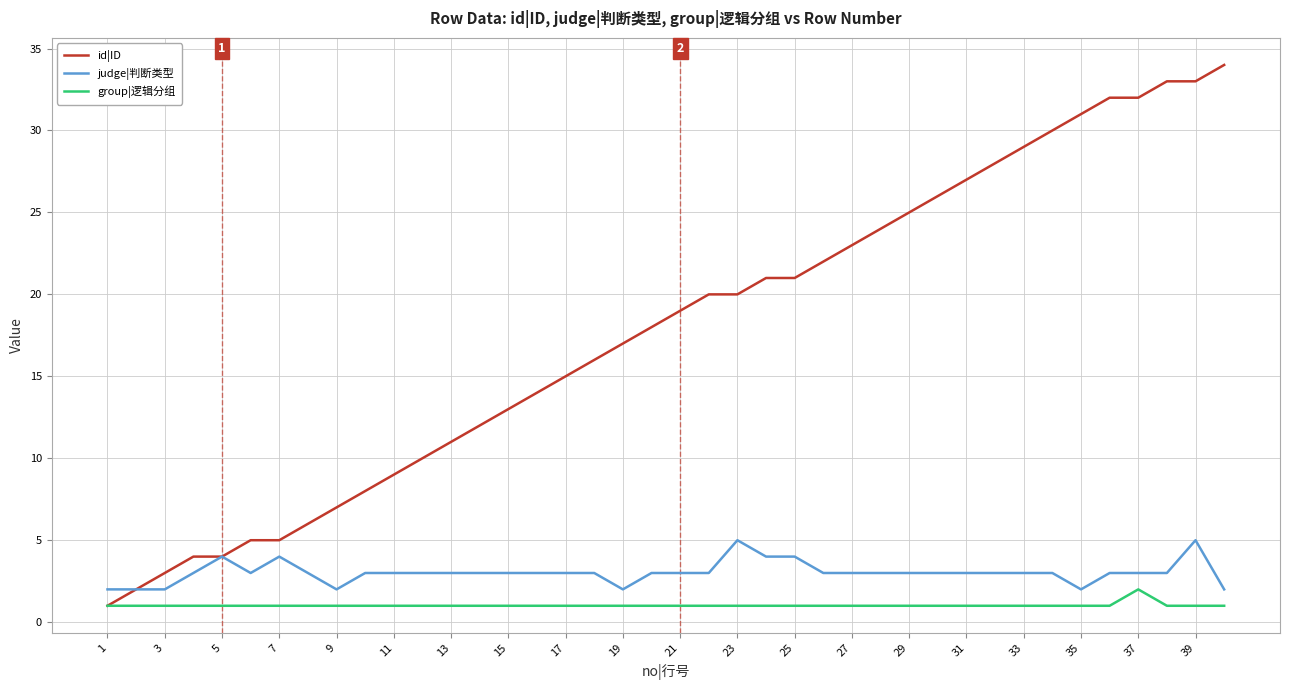

What is the average value of the group|逻辑分组 series?

1